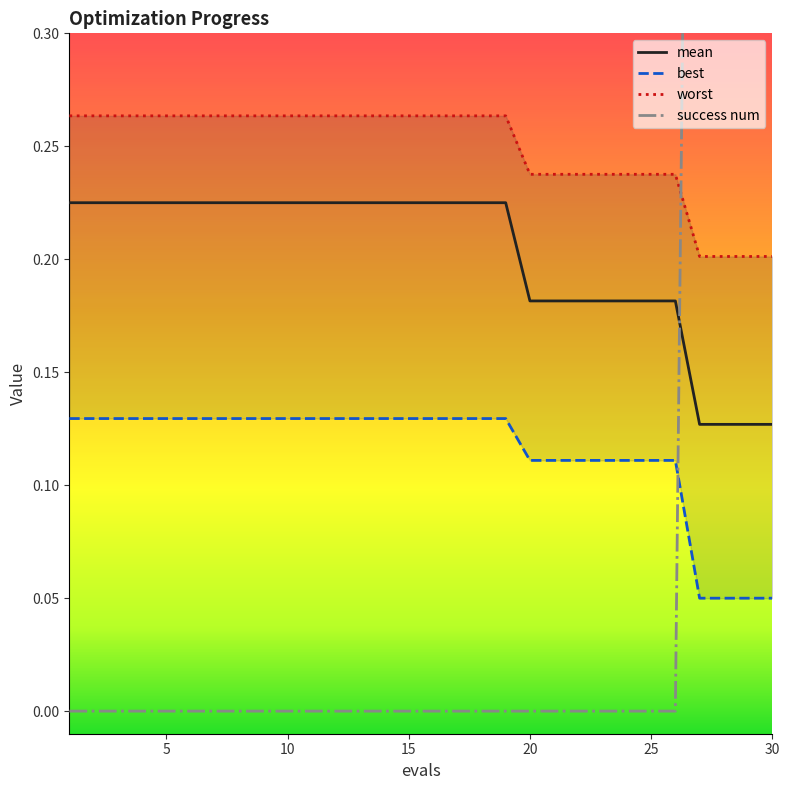

True or false: mean and best cross at least once.

False